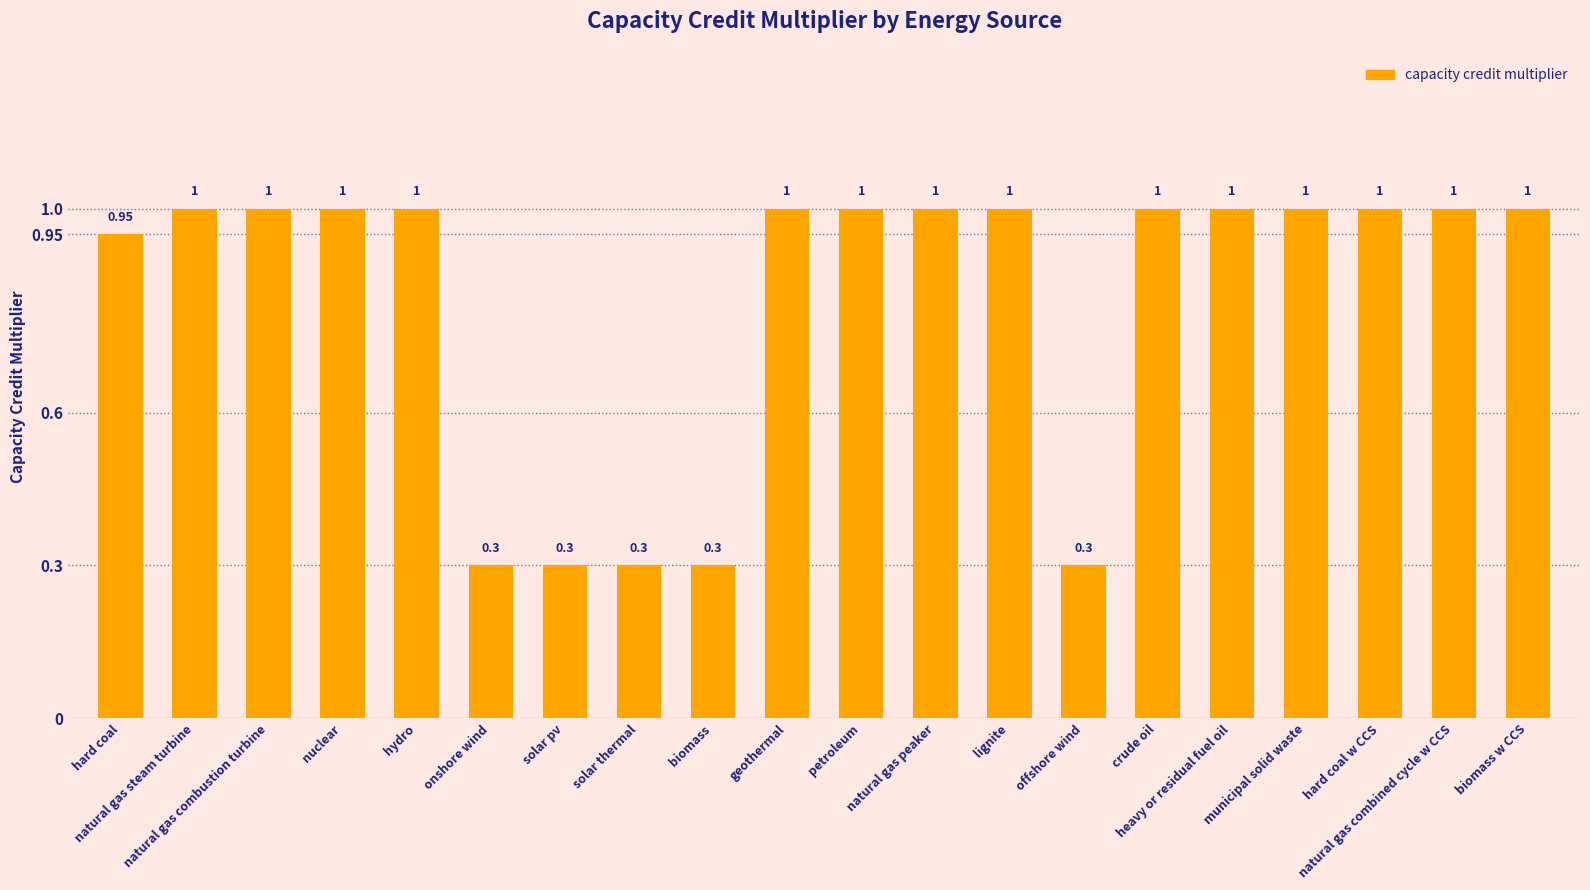

What is the change in value from solar pv to petroleum?

+0.7